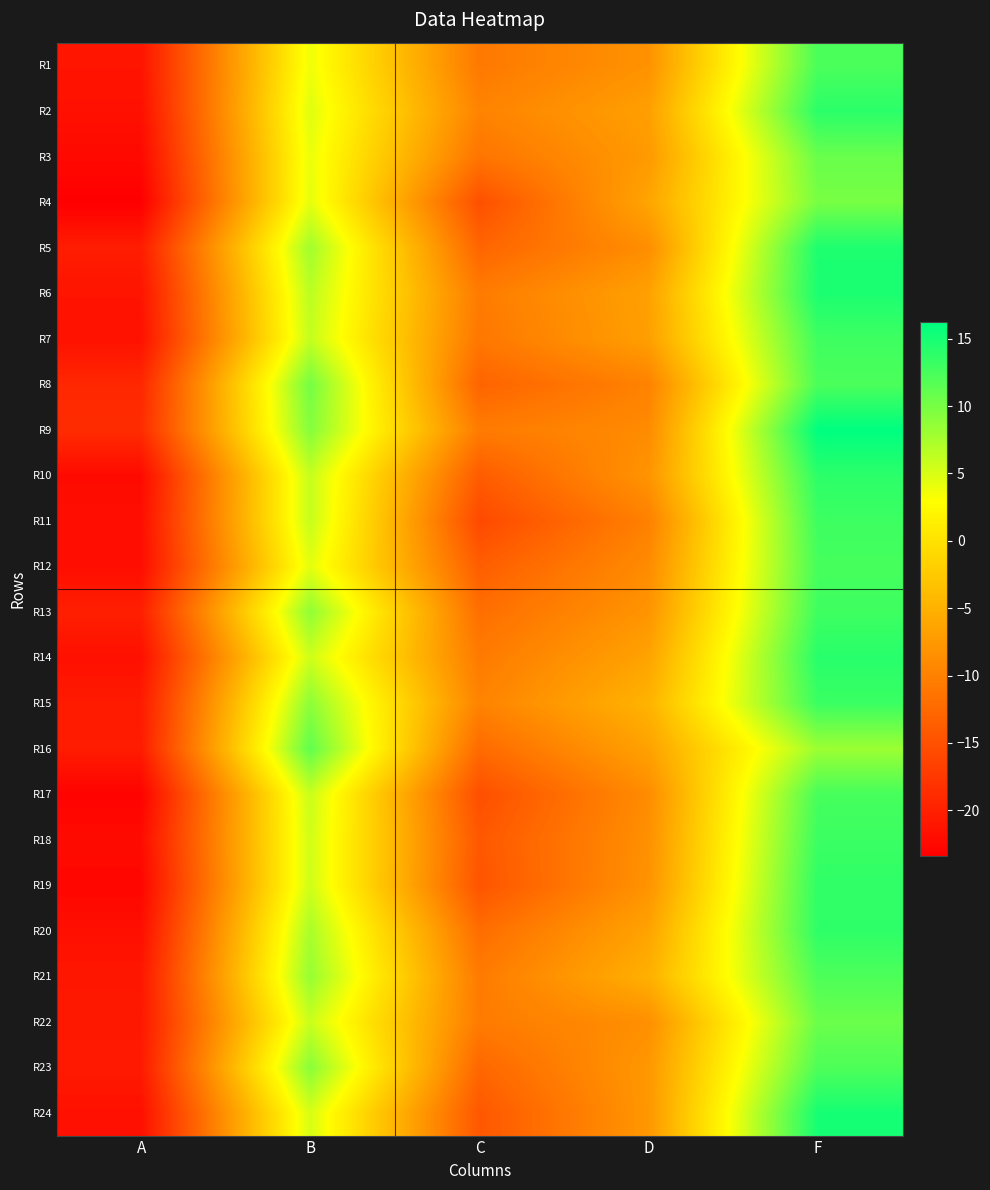

Reading left to right, transcribe all the data shown in this chart.

R1: A=-21.2	B=3.8	C=-10.8	D=-8.2	F=12.3
R2: A=-21.7	B=4.7	C=-9.8	D=-6.8	F=13.9
R3: A=-22.4	B=4.0	C=-11.3	D=-7.4	F=10.8
R4: A=-23.4	B=4.3	C=-15.1	D=-6.3	F=10.0
R5: A=-20.4	B=7.9	C=-12.9	D=-8.7	F=14.7
R6: A=-21.2	B=6.6	C=-10.6	D=-6.7	F=14.8
R7: A=-21.5	B=6.1	C=-11.0	D=-6.9	F=12.9
R8: A=-19.2	B=10.2	C=-13.0	D=-9.9	F=12.3
R9: A=-18.8	B=9.3	C=-10.6	D=-8.9	F=16.2
R10: A=-22.2	B=6.0	C=-13.9	D=-8.0	F=13.9
R11: A=-21.9	B=6.0	C=-15.8	D=-10.1	F=13.0
R12: A=-21.9	B=4.4	C=-13.6	D=-8.9	F=12.6
R13: A=-20.1	B=8.7	C=-11.9	D=-8.0	F=13.0
R14: A=-21.7	B=5.5	C=-10.7	D=-6.4	F=14.1
R15: A=-20.6	B=8.9	C=-9.8	D=-4.8	F=13.2
R16: A=-20.4	B=11.2	C=-12.3	D=-6.6	F=8.2
R17: A=-23.1	B=5.8	C=-15.2	D=-8.9	F=12.5
R18: A=-22.1	B=5.4	C=-14.3	D=-8.4	F=13.1
R19: A=-22.7	B=5.5	C=-14.7	D=-8.1	F=13.7
R20: A=-21.8	B=7.5	C=-12.1	D=-6.4	F=13.8
R21: A=-20.9	B=8.4	C=-10.7	D=-5.1	F=12.2
R22: A=-20.9	B=5.8	C=-10.6	D=-8.5	F=10.7
R23: A=-20.6	B=9.1	C=-12.7	D=-7.6	F=12.2
R24: A=-21.7	B=5.1	C=-14.3	D=-7.7	F=15.0